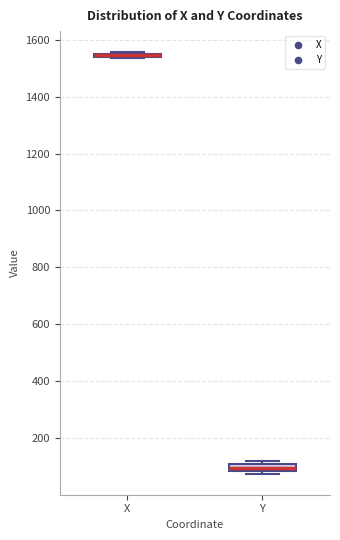

Where is the lower edge of the box for X on the y-axis? The values are not printed on the chart, so give them approximately, as read against the axis.

1540